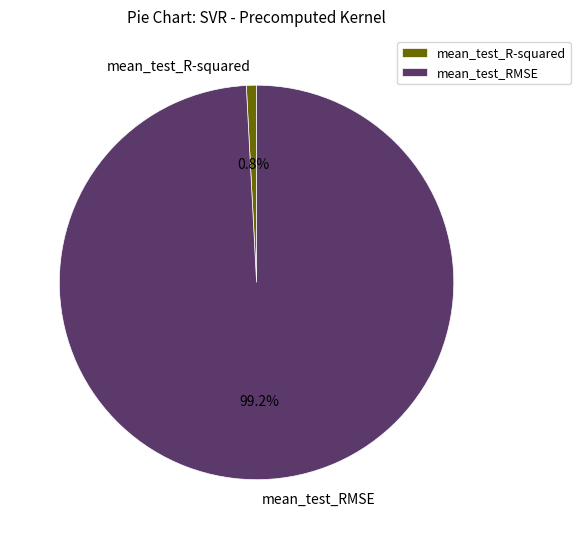

Rank the categories by value from highest to lowest.

mean_test_RMSE, mean_test_R-squared